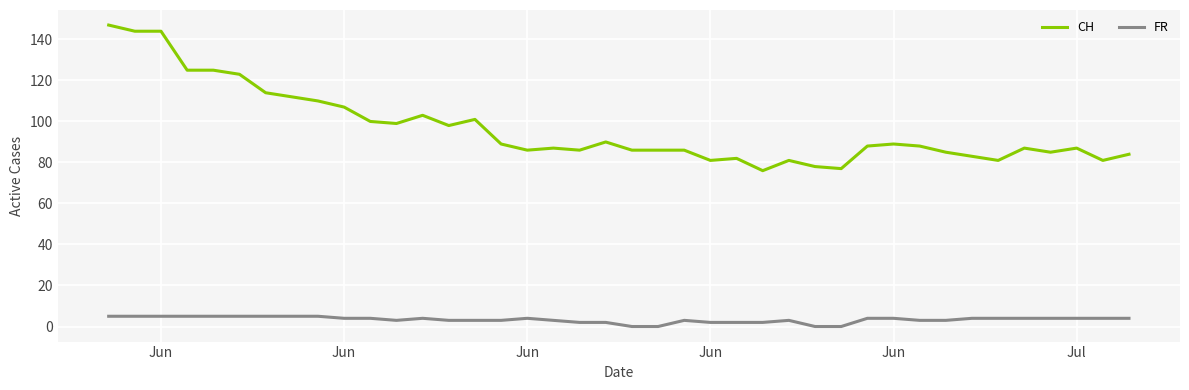

What is the minimum value for CH?

76